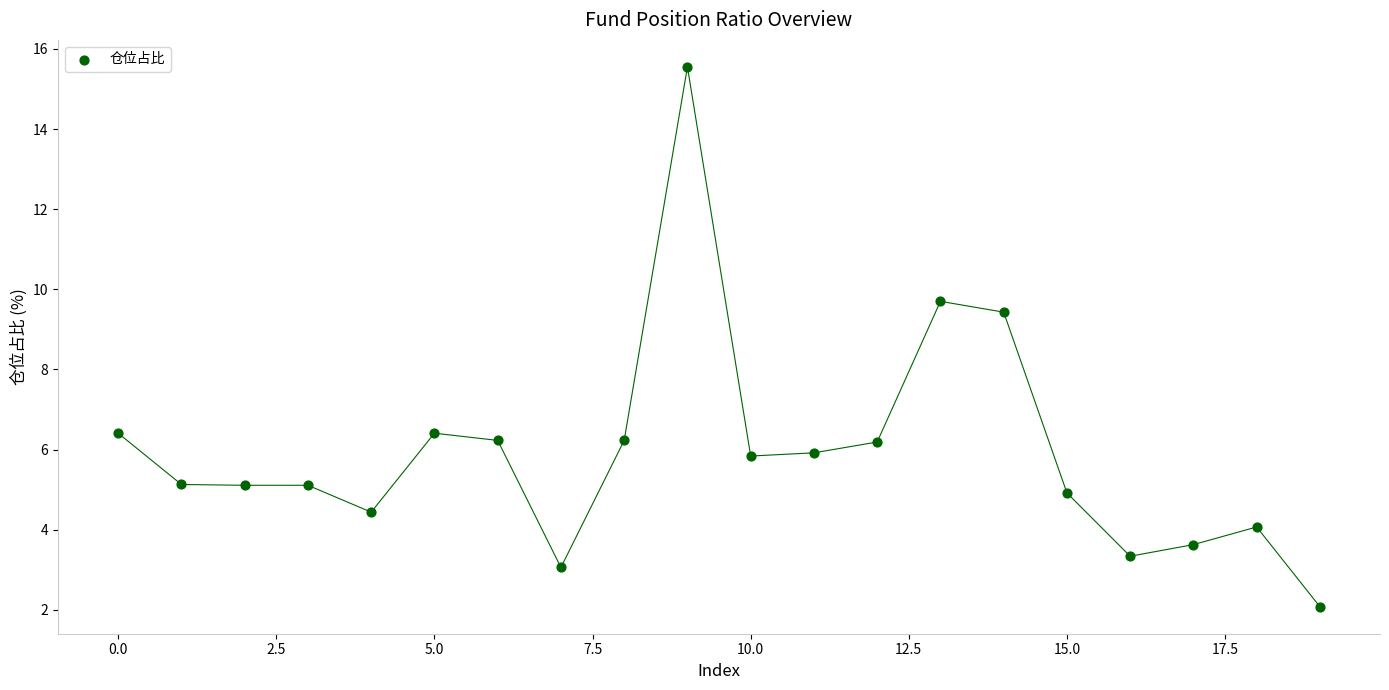

What is the range of Y values (max minus min)?

13.5